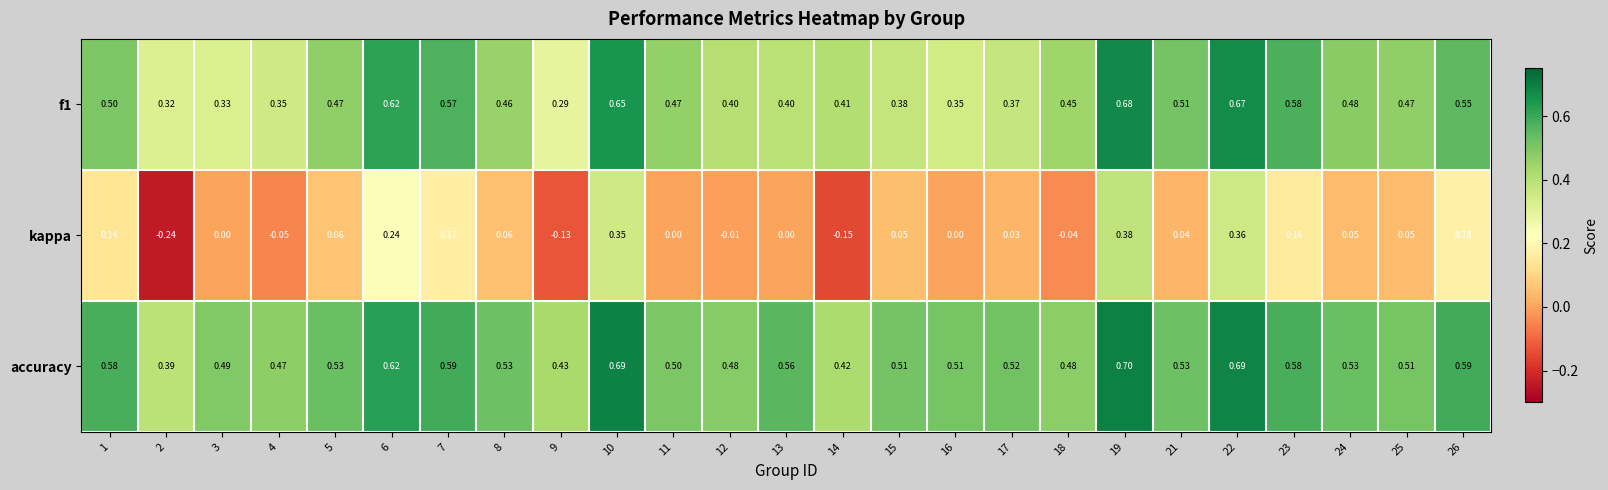

Which label corresponds to the smallest value in the chart?

2